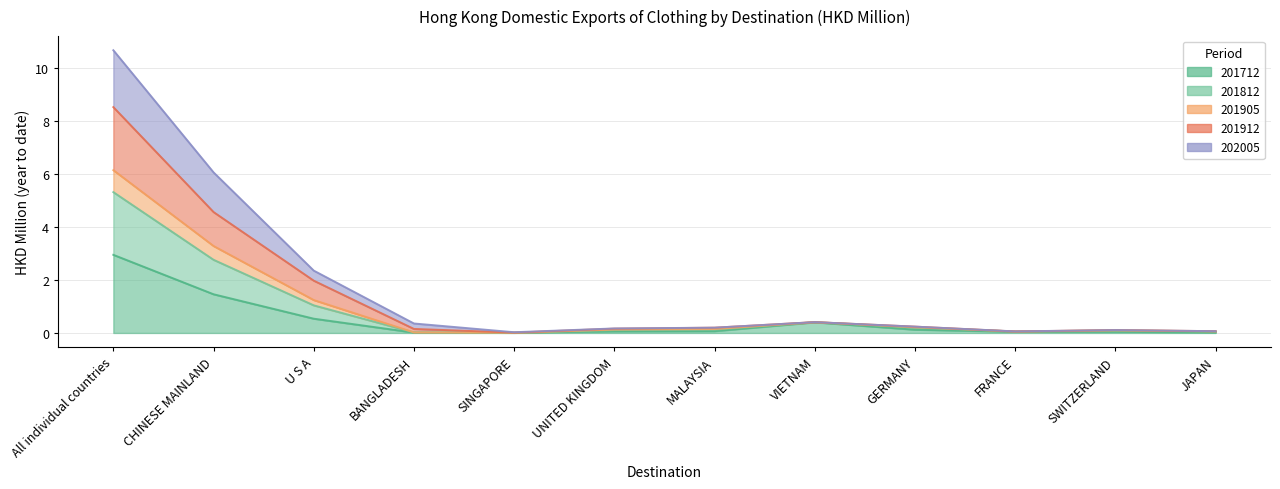

How many series are shown in this chart?

5